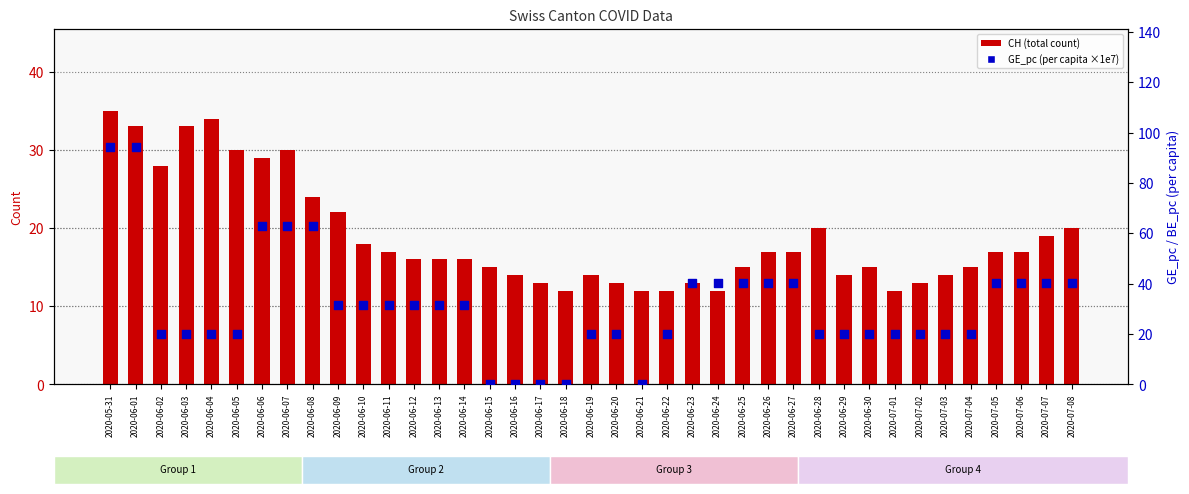

Which series contains the highest Y value?

GE_pc (per capita ×1e7)